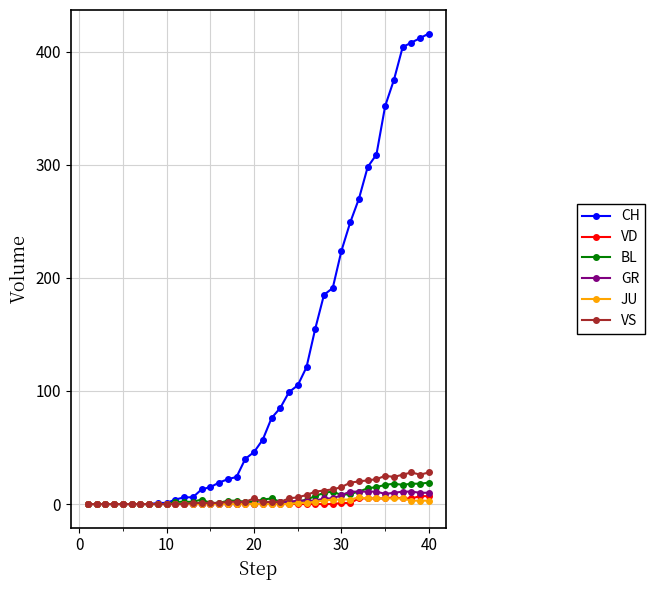

Which series has the largest total across all categories?

CH